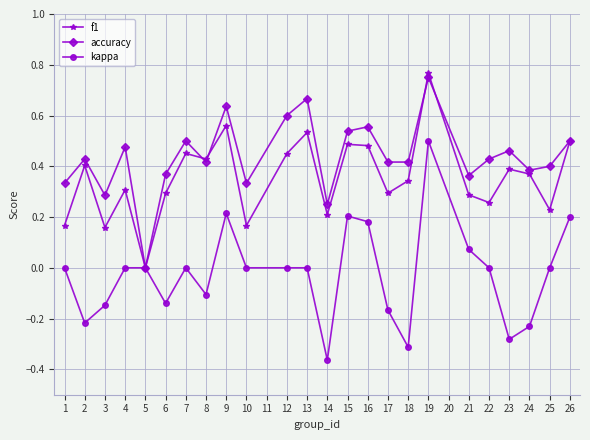

What are all the series names shown in the legend?

f1, accuracy, kappa